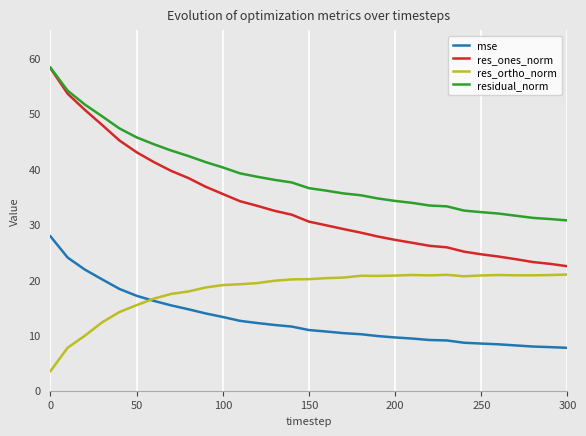

Which series has the widest spread of values?

res_ones_norm